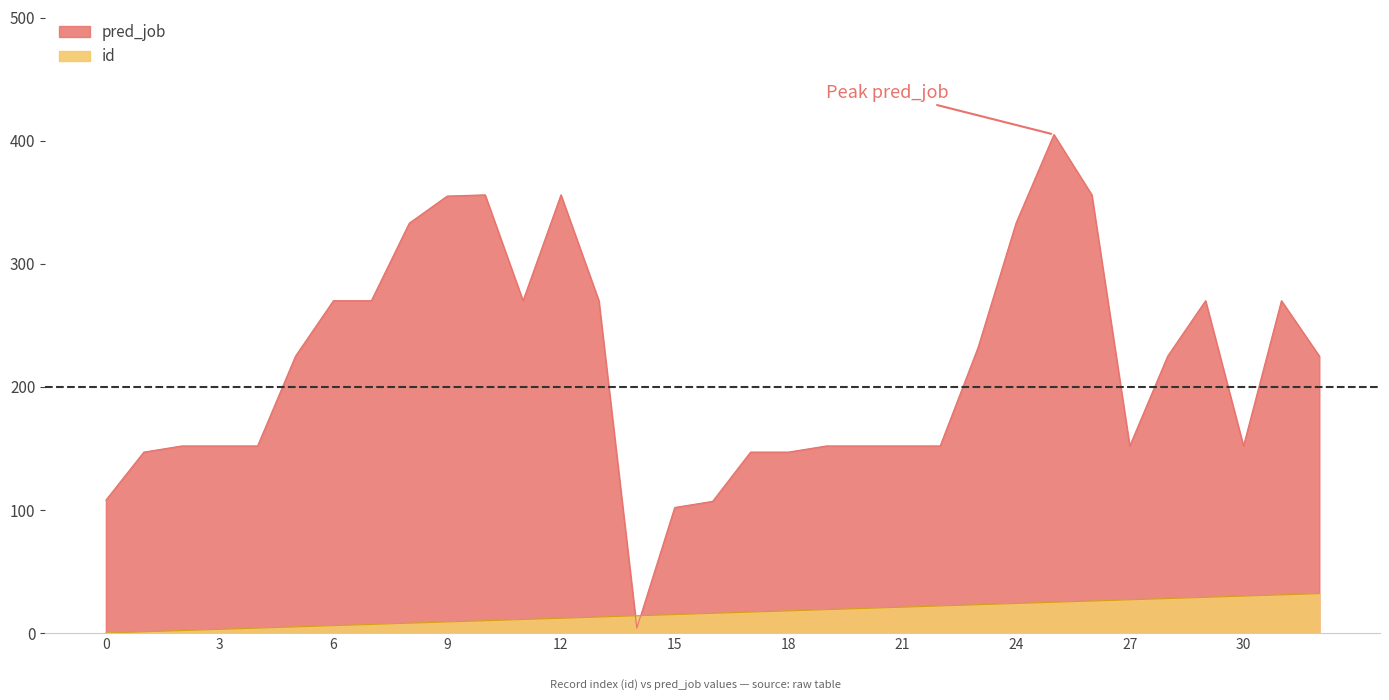

Which series has the largest range (max minus min)?

pred_job